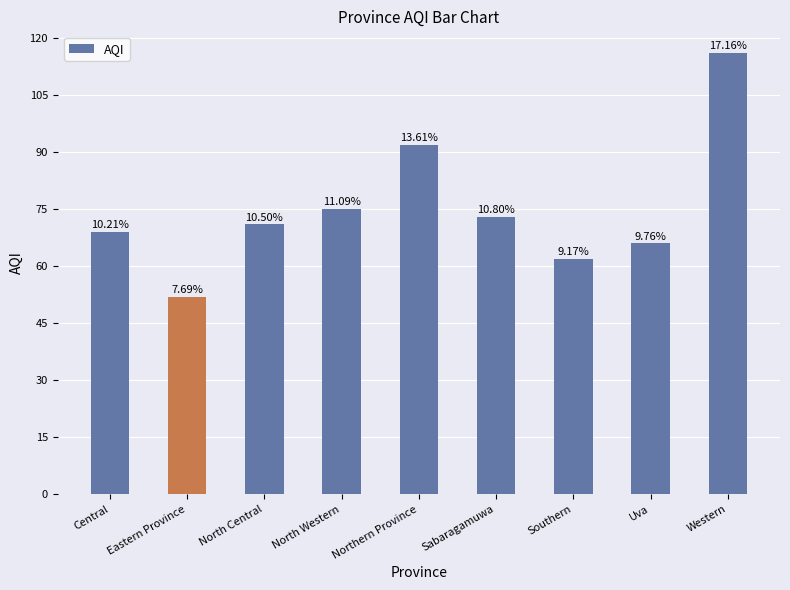

Reading left to right, extract all data points from this chart.

69	52	71	75	92	73	62	66	116